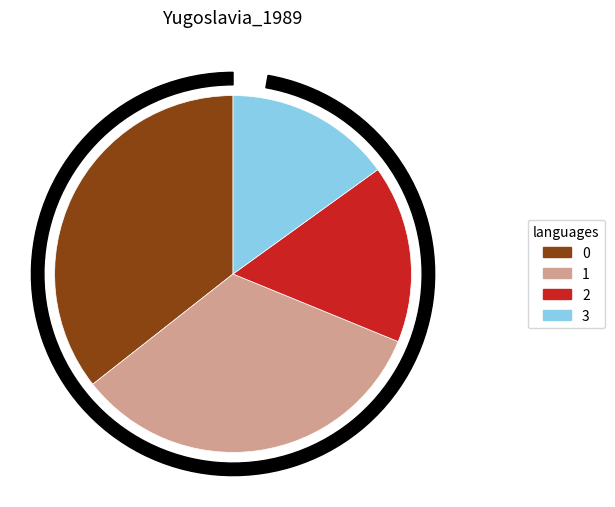

How many segments does this pie chart have?

4